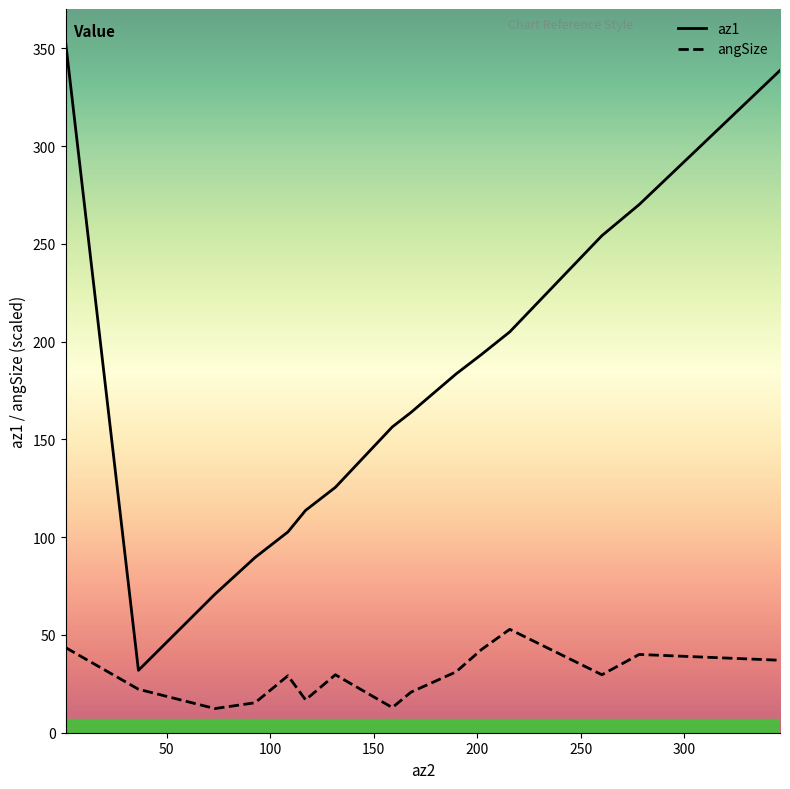

What is the lowest value of the az1 series?

31.9